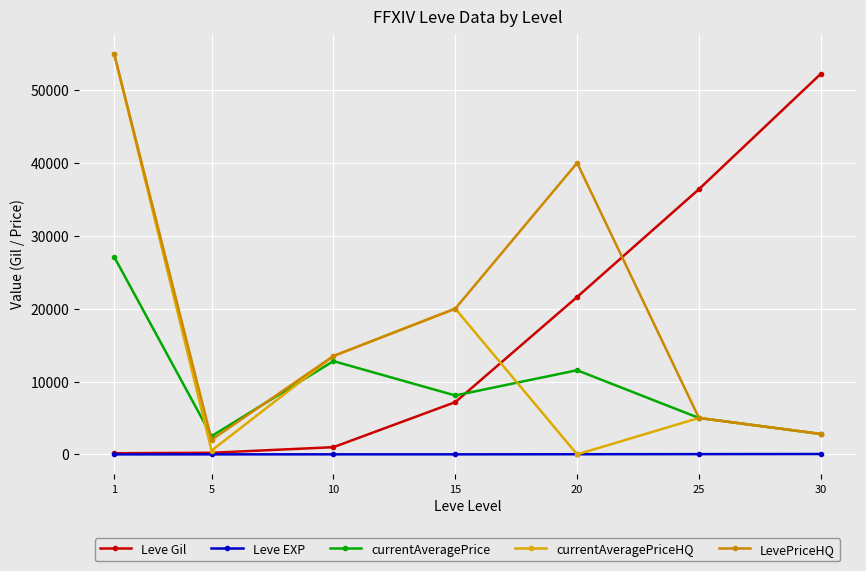

How many distinct data groups are displayed?

5